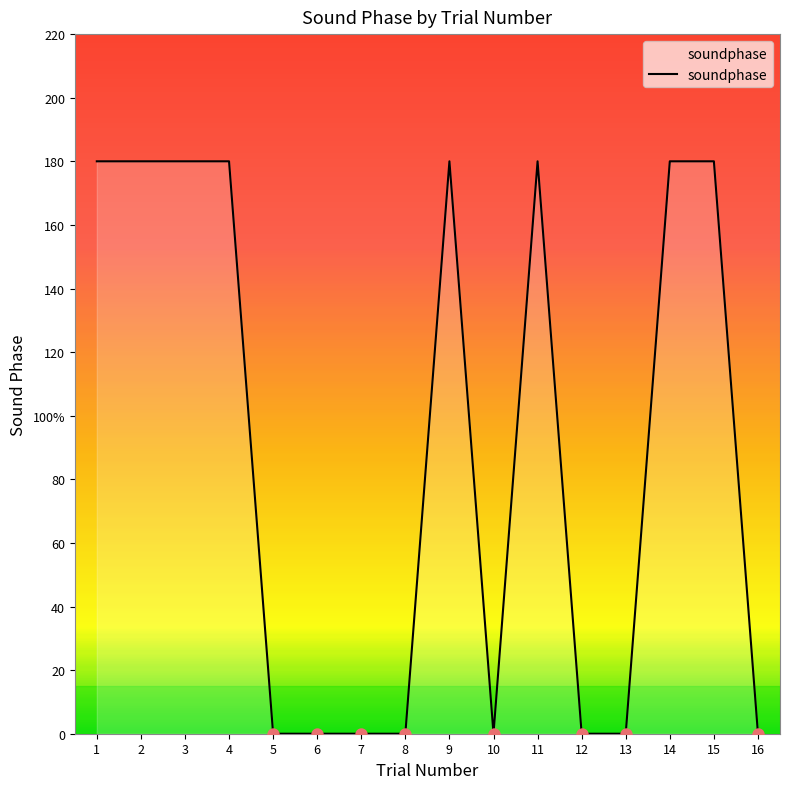

Between 1 and 6, which is larger?

1